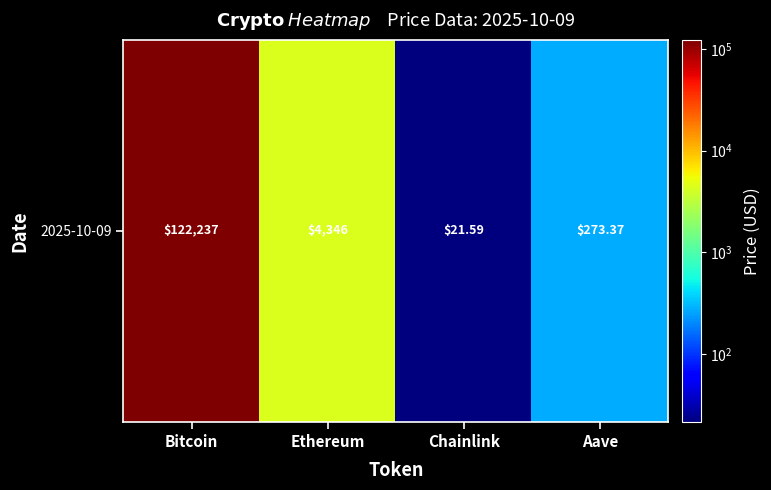

Is it true that the value at Ethereum is 4346.4?

True